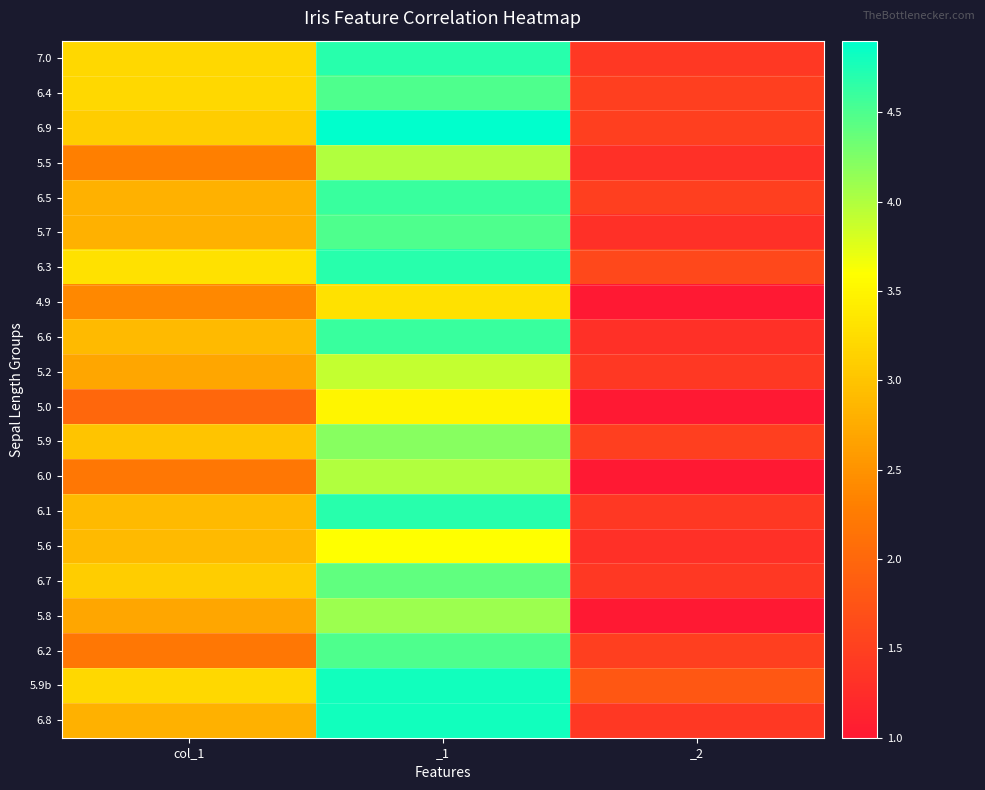

At which category does the chart reach its peak across all series?

_1